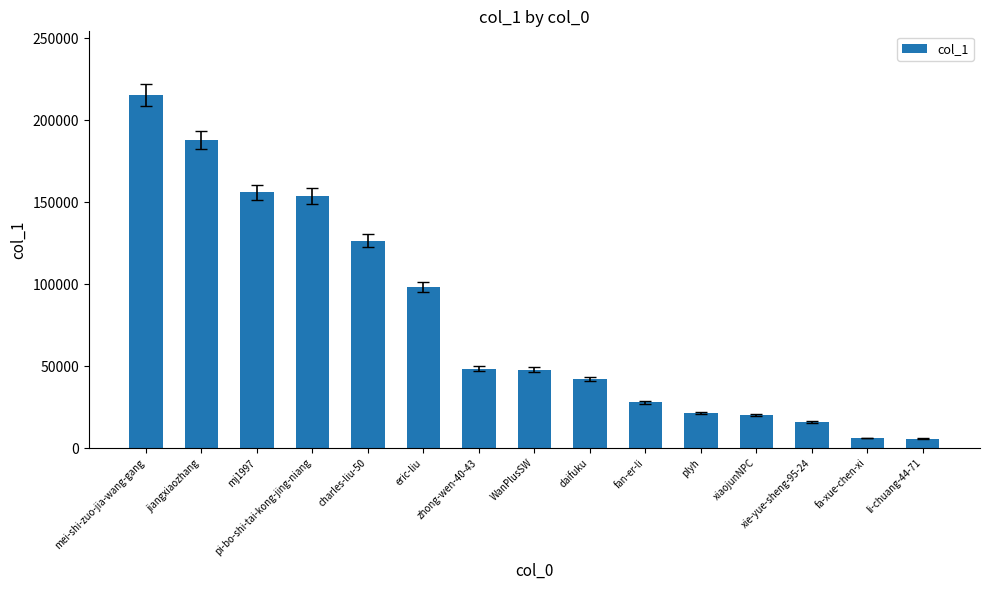

Read the value at xiaojunNPC, to the nearest 10.

20320